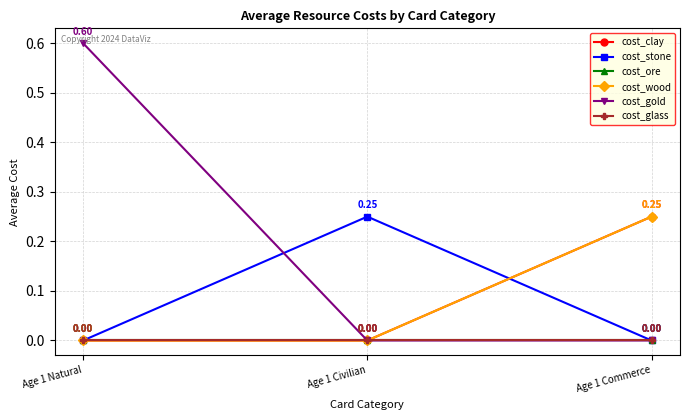

Which has a higher value, Age 1 Civilian or Age 1 Natural?

Age 1 Civilian